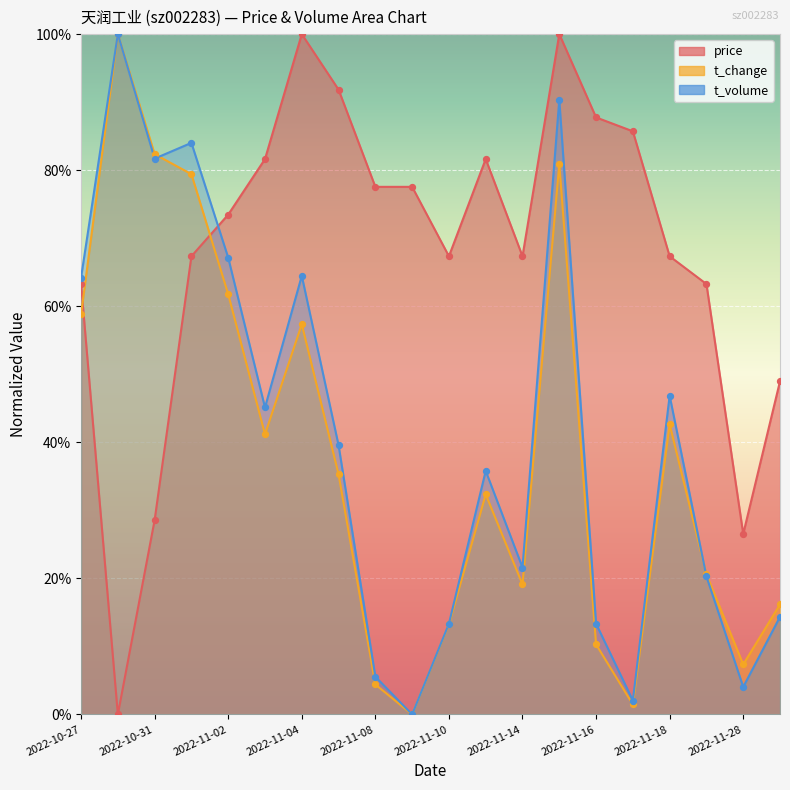

Is the value of t_volume at 2022-11-09 greater than the value of t_change at 2022-11-02?

No